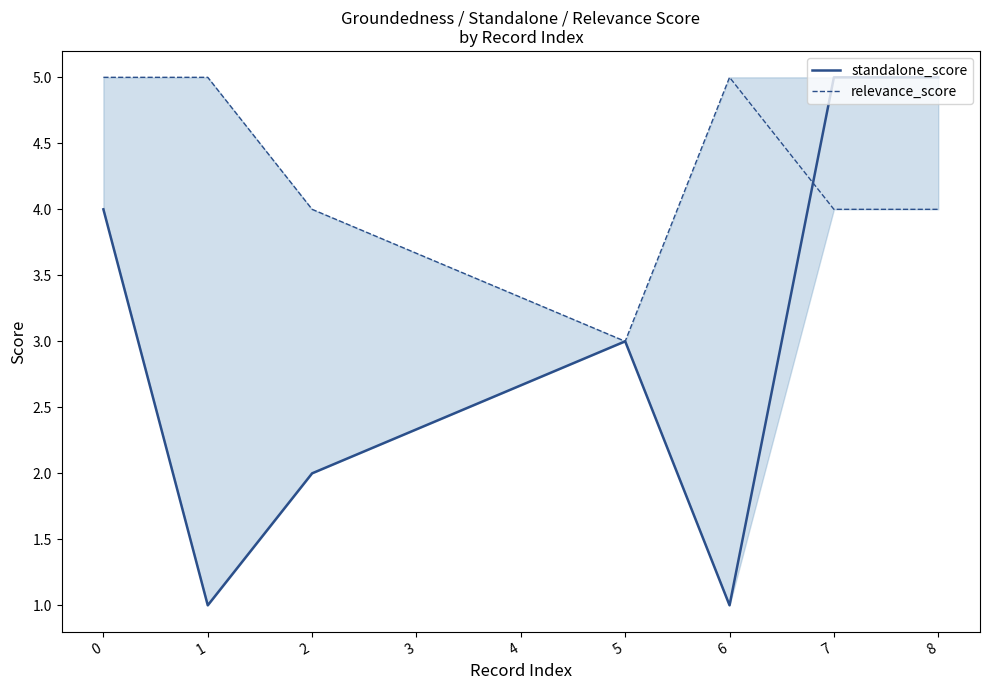

True or false: relevance_score has a value of 6.9 at 6.

False